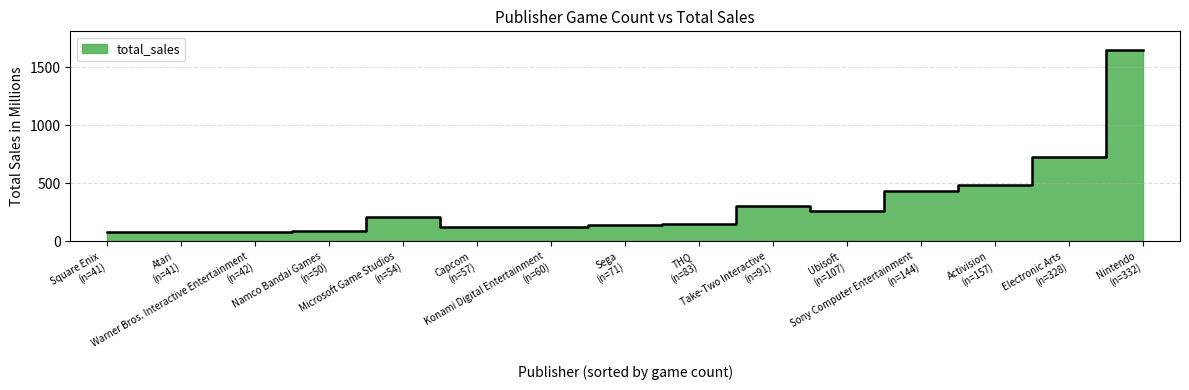

Read the value at Electronic Arts.

723.8